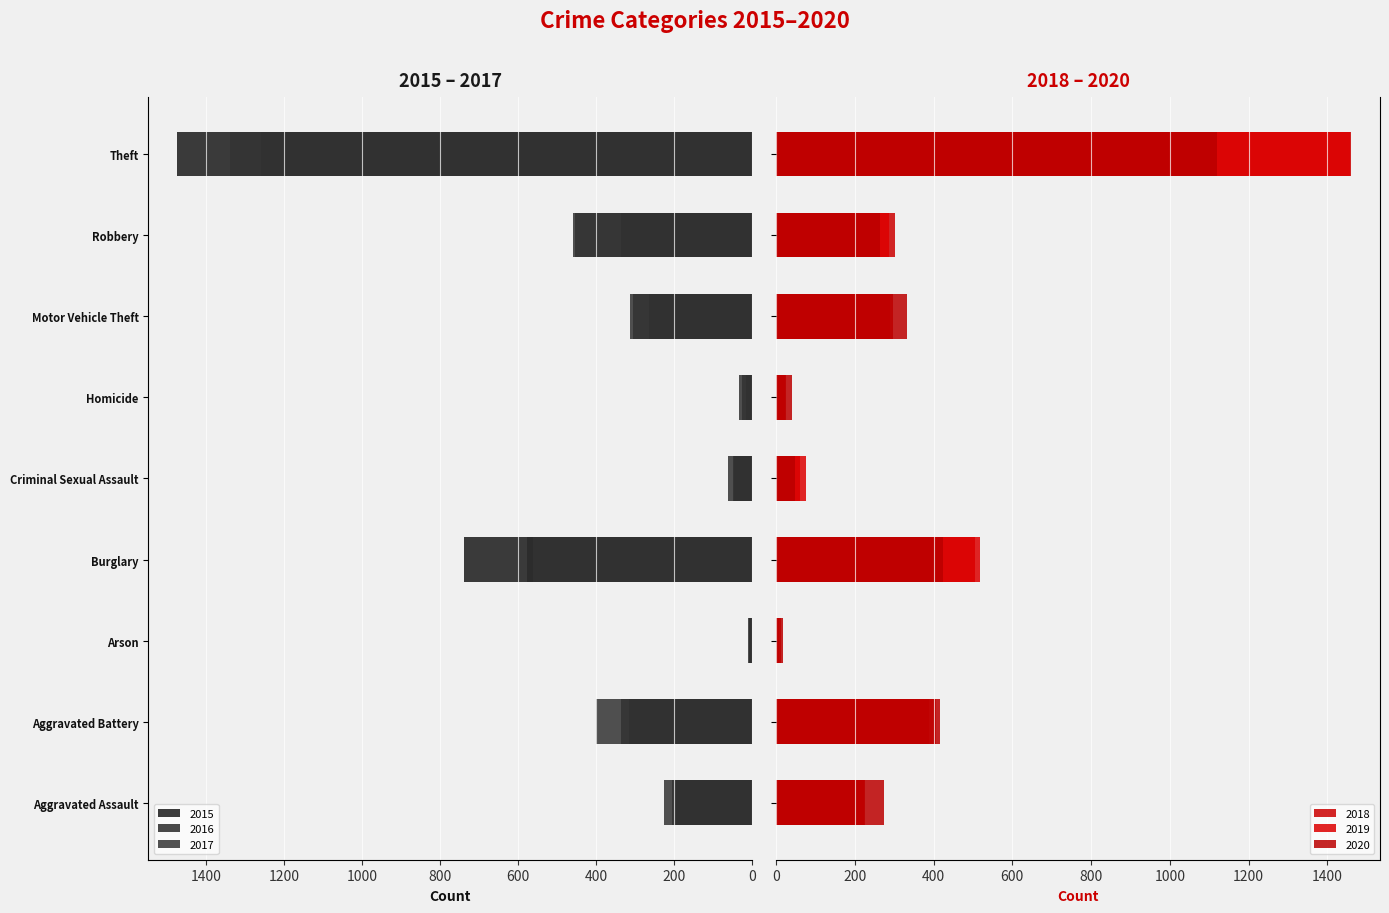

At which label does 2020 reach its minimum?

Arson